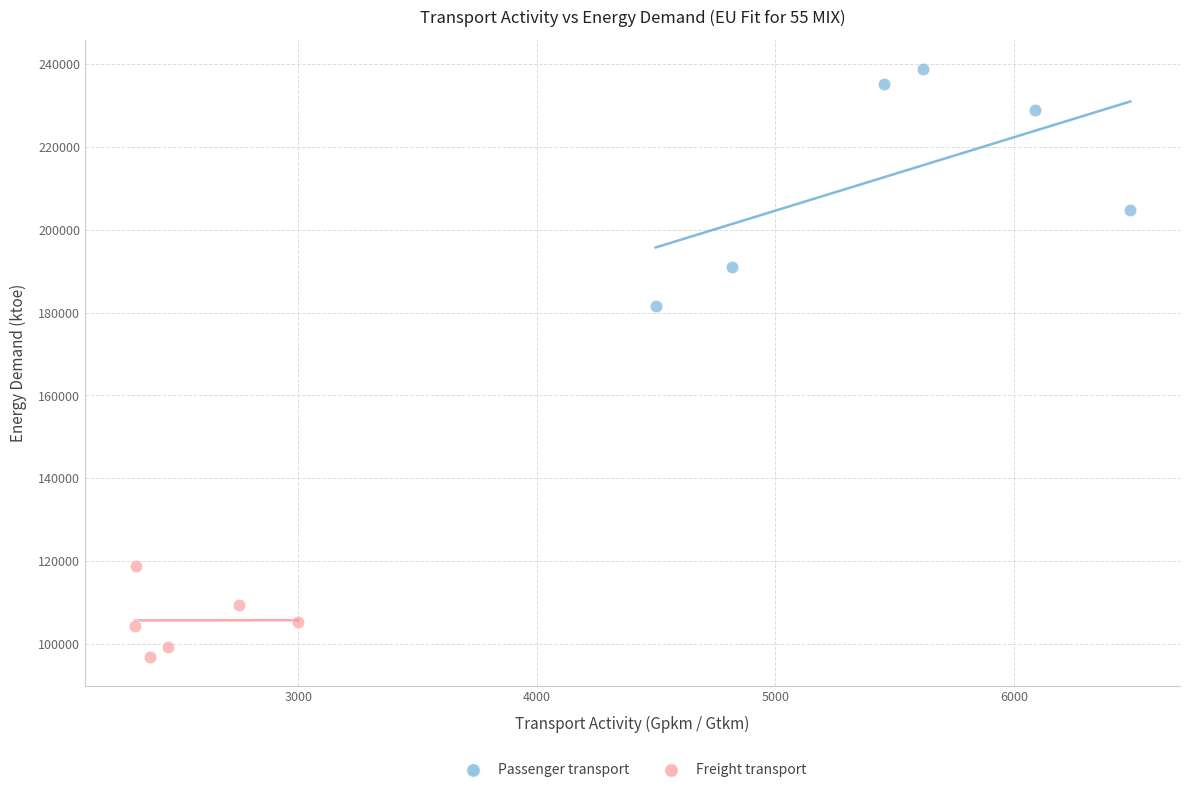

Which series contains the highest Y value?

Passenger transport